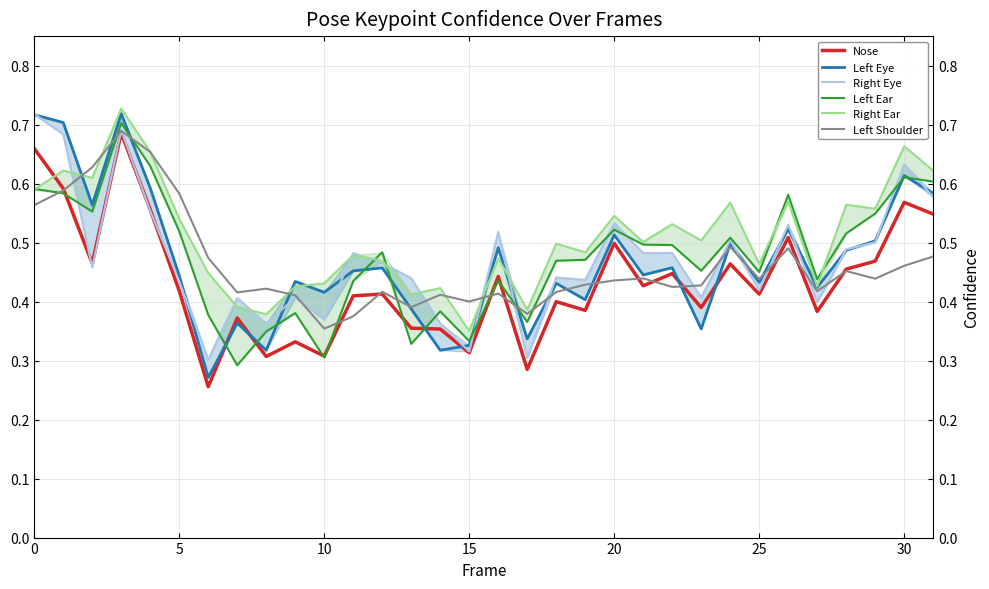

What is the total value across all series at 9?

2.4